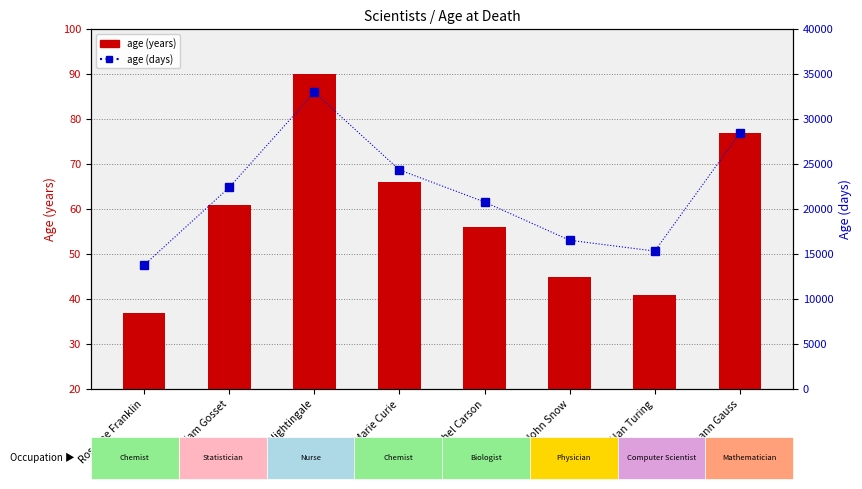

What is the difference between the maximum and minimum values in the age (days) series?

19185